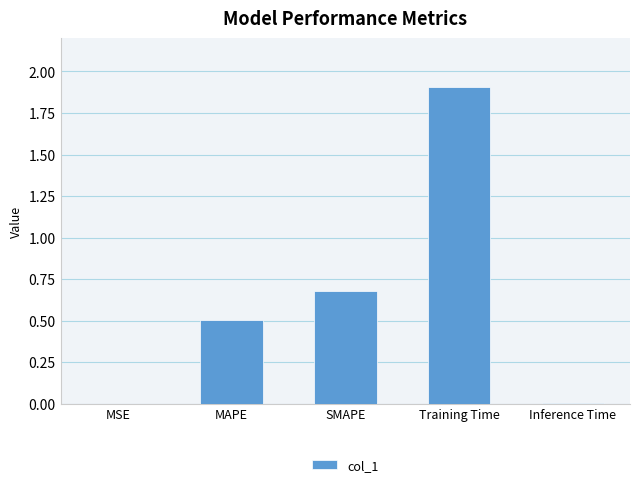

What is the approximate value at Training Time?

1.9